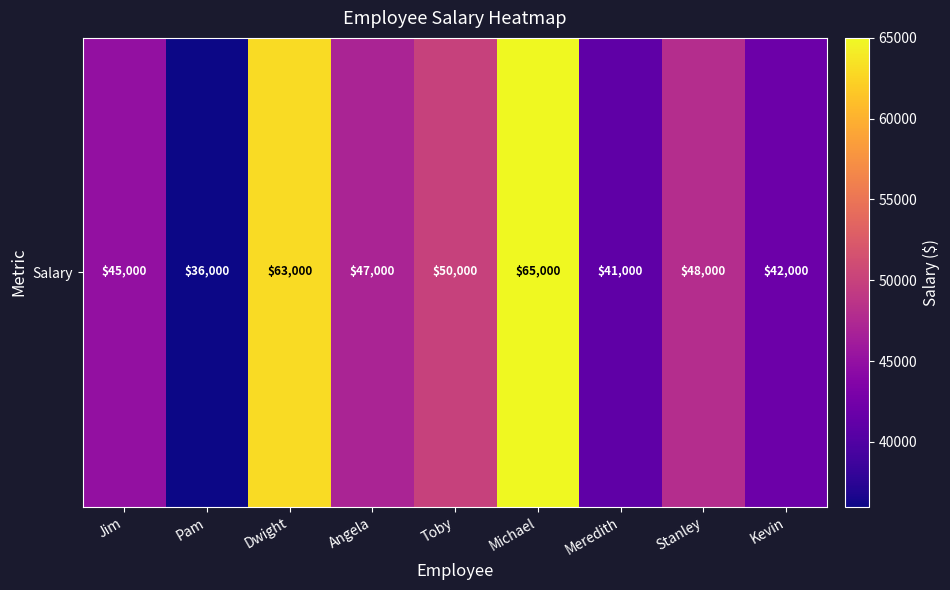

List the labels in order of value, smallest first.

Pam, Meredith, Kevin, Jim, Angela, Stanley, Toby, Dwight, Michael